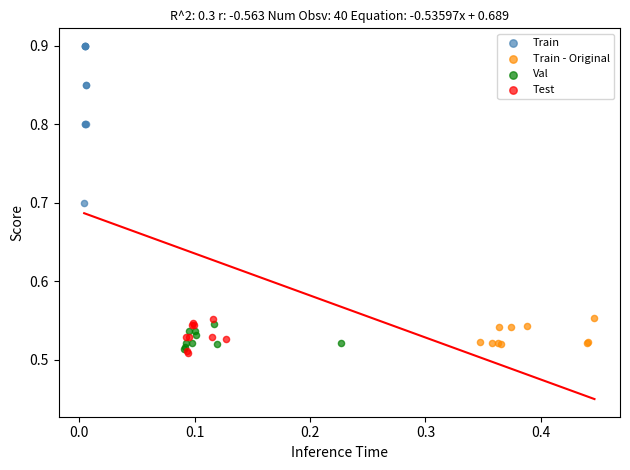

Which series has the widest spread of Y values?

Train